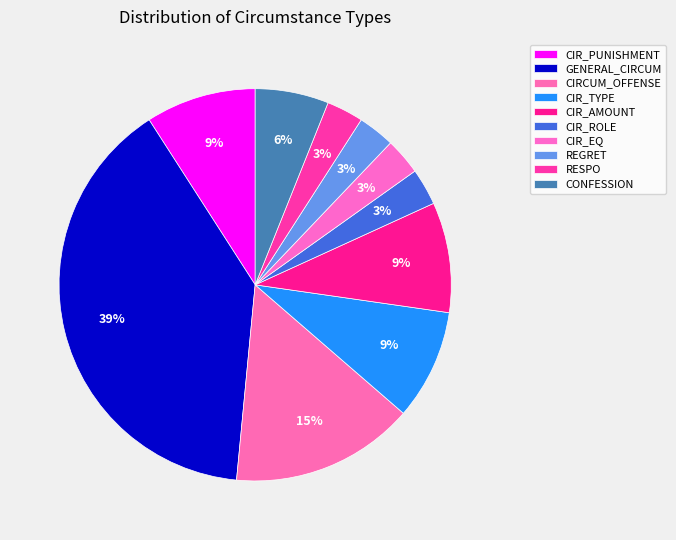

To the nearest percent, what portion does CONFESSION represent?

6%